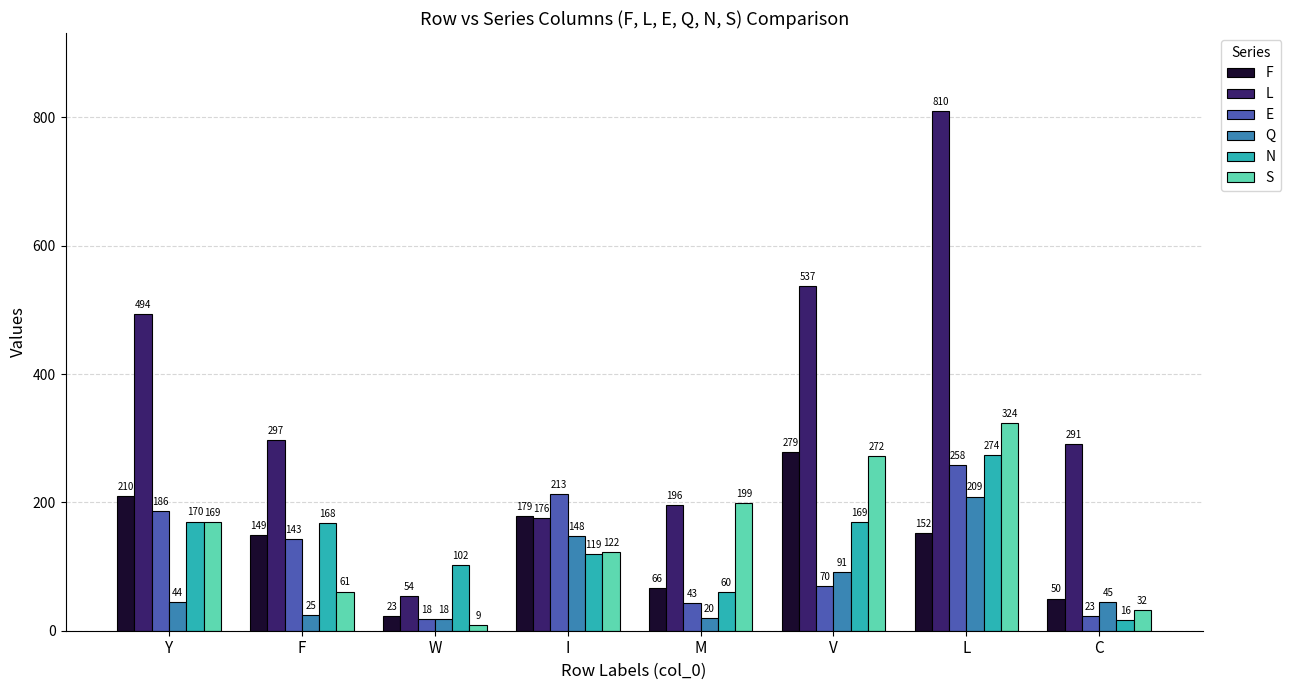

Reading left to right, transcribe all the data shown in this chart.

F: 210	149	23	179	66	279	152	50
L: 494	297	54	176	196	537	810	291
E: 186	143	18	213	43	70	258	23
Q: 44	25	18	148	20	91	209	45
N: 170	168	102	119	60	169	274	16
S: 169	61	9	122	199	272	324	32